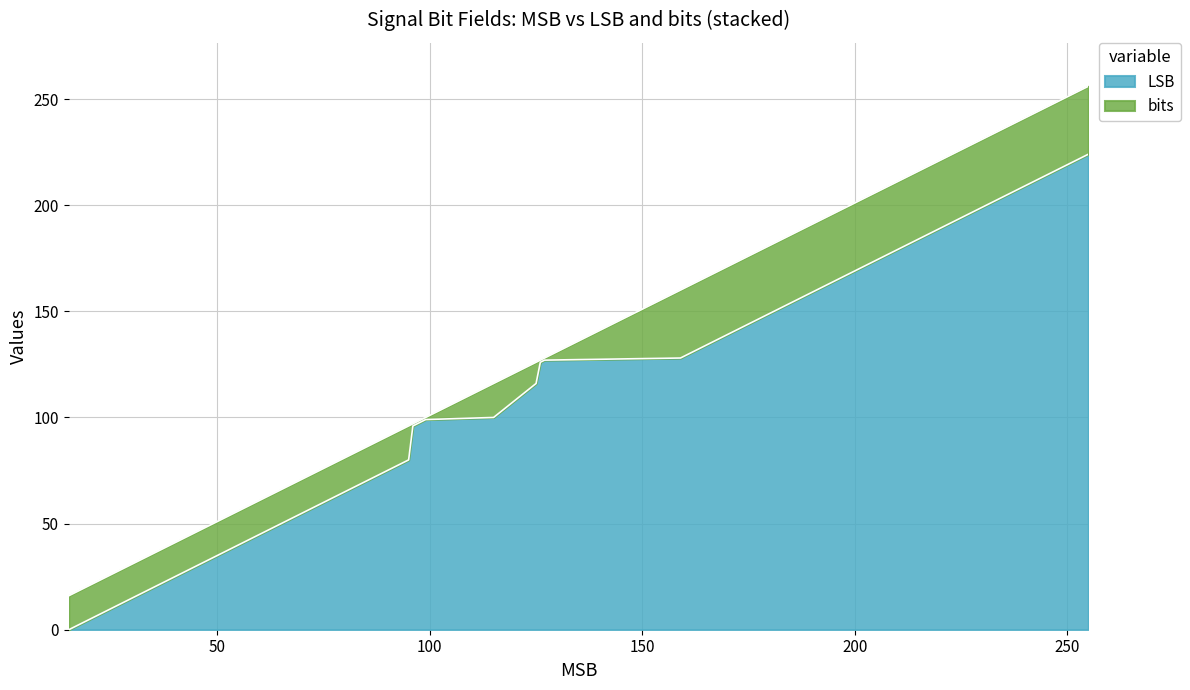

Rank the categories by value from lowest to highest.

15, 31, 47, 63, 79, 95, 96, 97, 98, 99, 115, 125, 126, 127, 159, 191, 223, 255